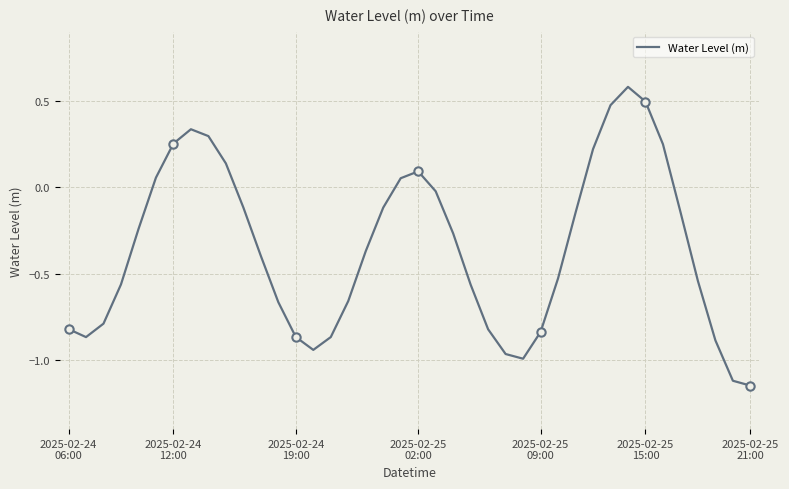

What is the value of the 31st point from the left?

0.2